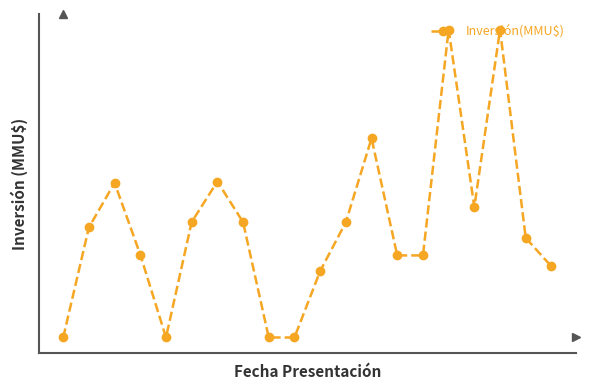

True or false: the data has more than 1 interior local peaks.

True